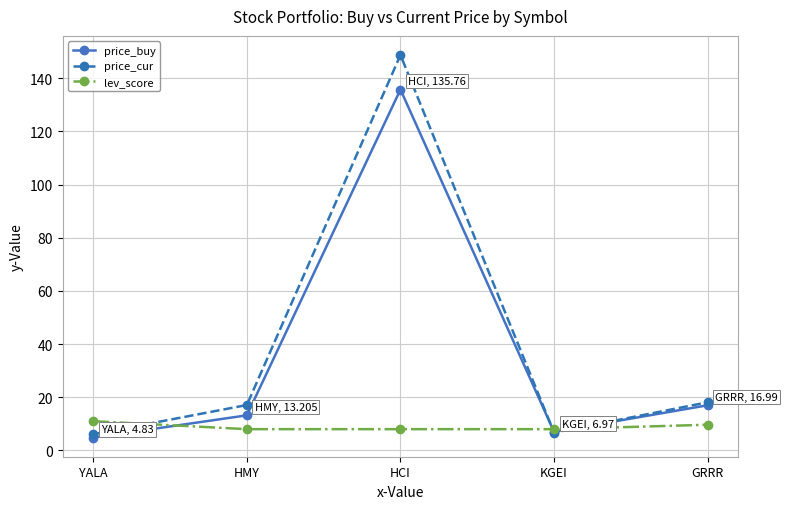

What is the total value across all series at YALA?

21.9